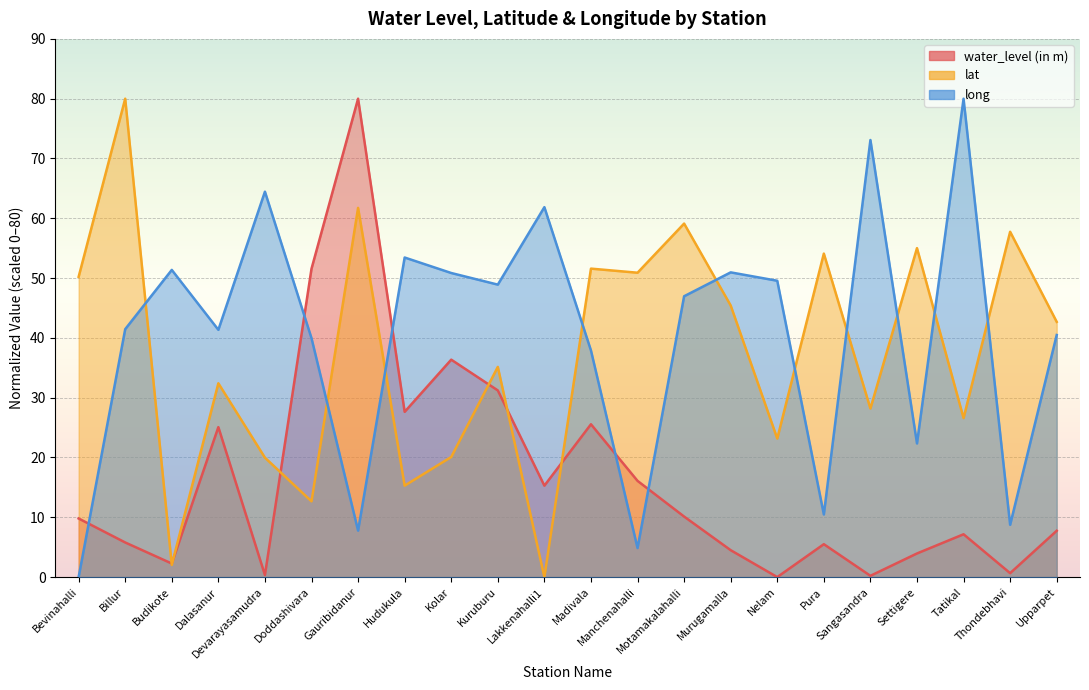

How many lines are shown in the chart?

3